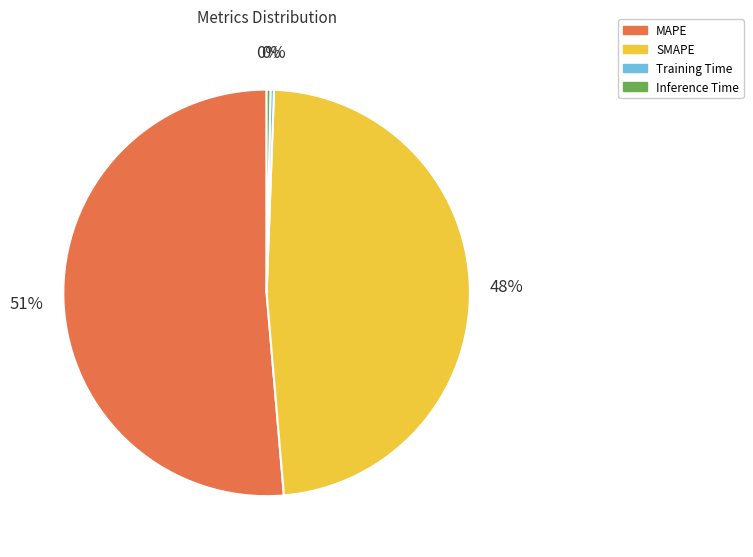

Between Training Time and MAPE, which is larger?

MAPE